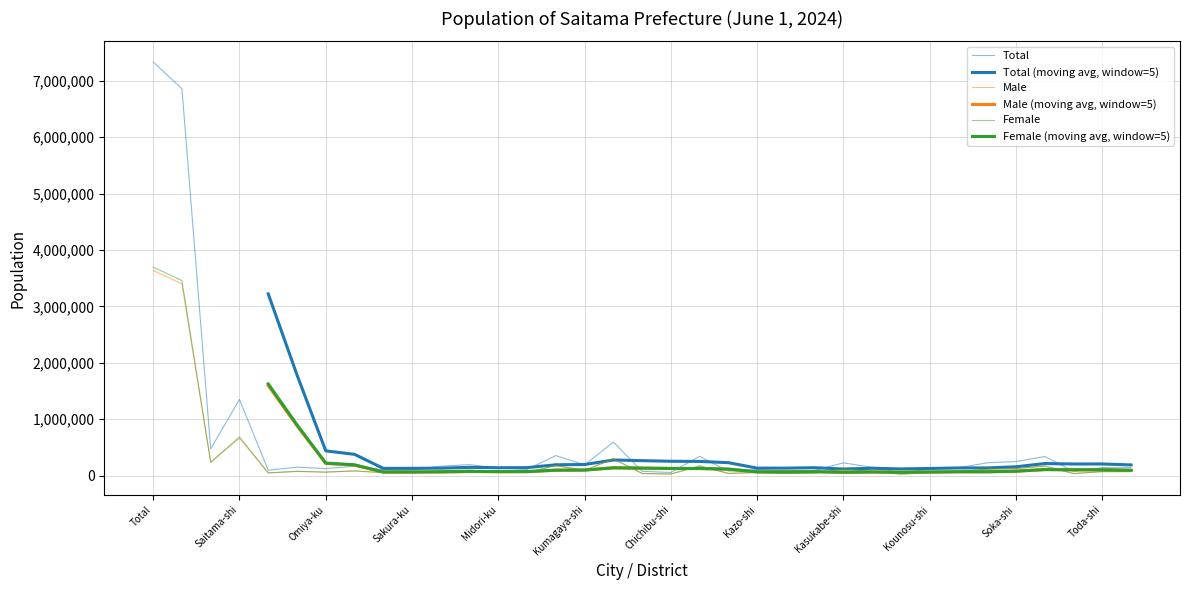

Between Kasukabe-shi and Fukaya-shi, which is larger?

Kasukabe-shi